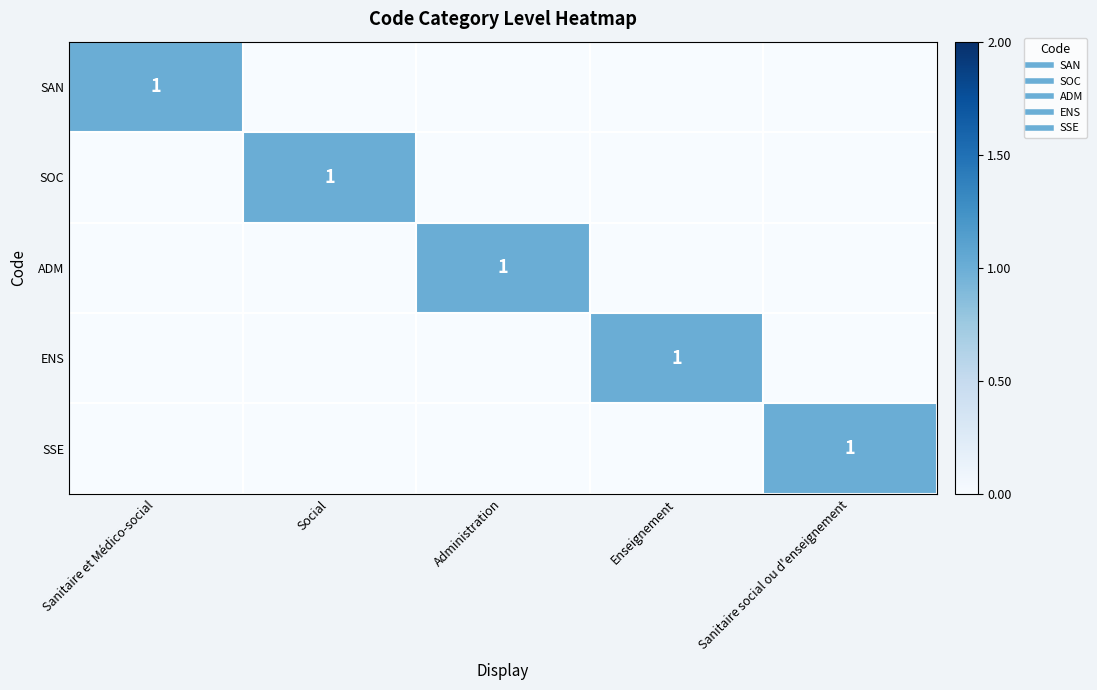

Is it true that ADM equals 1 at Administration?

True